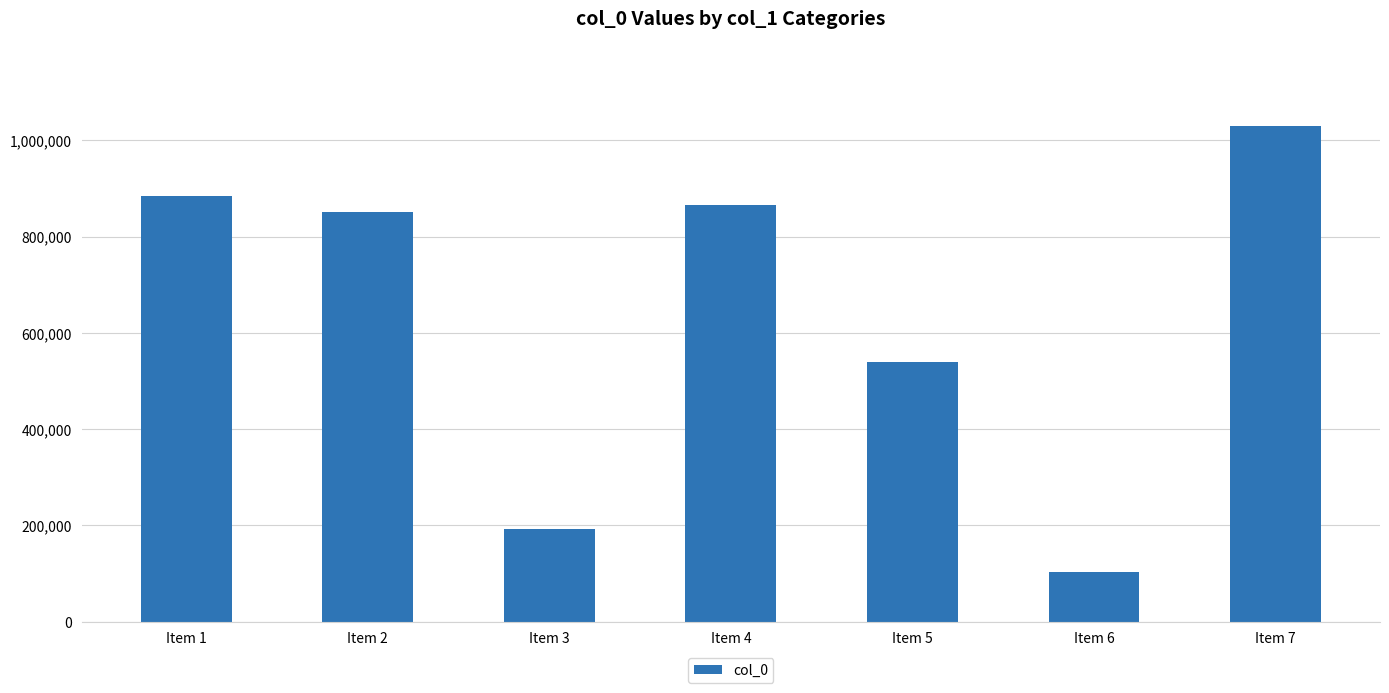

Approximately how many times larger is the value at Item 3 compared to Item 5?

0.4